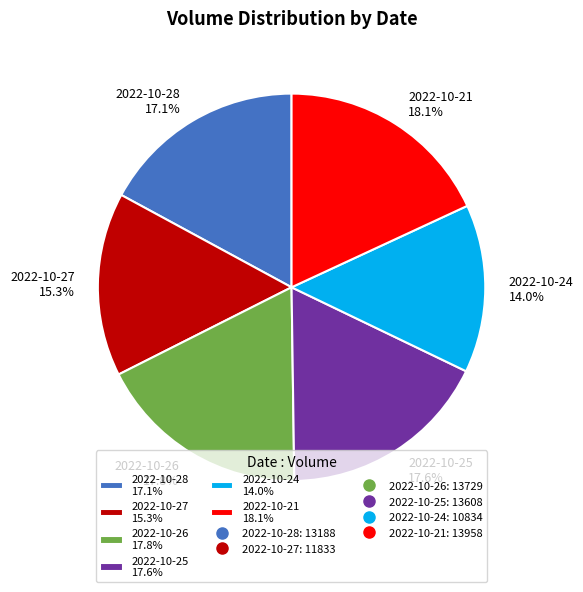

To the nearest percent, what is the difference between the 2022-10-28 and 2022-10-26 slice percentages?

1%